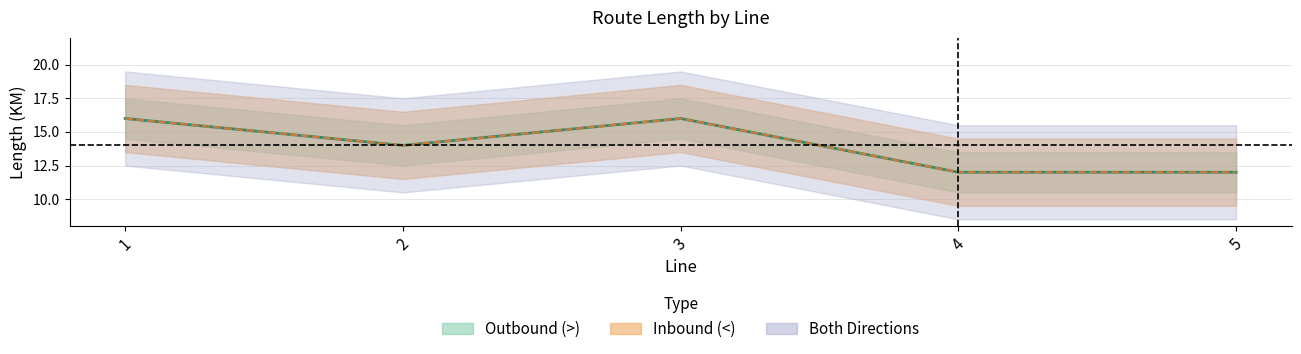

What is the value of the Outbound (>) point at the 5th from the left?

12